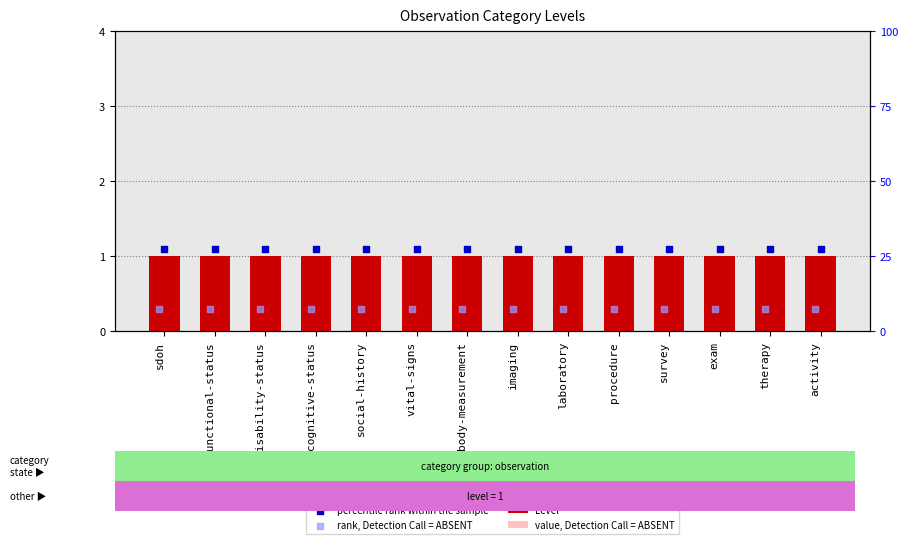

What is the total value across all series at survey?

3.0